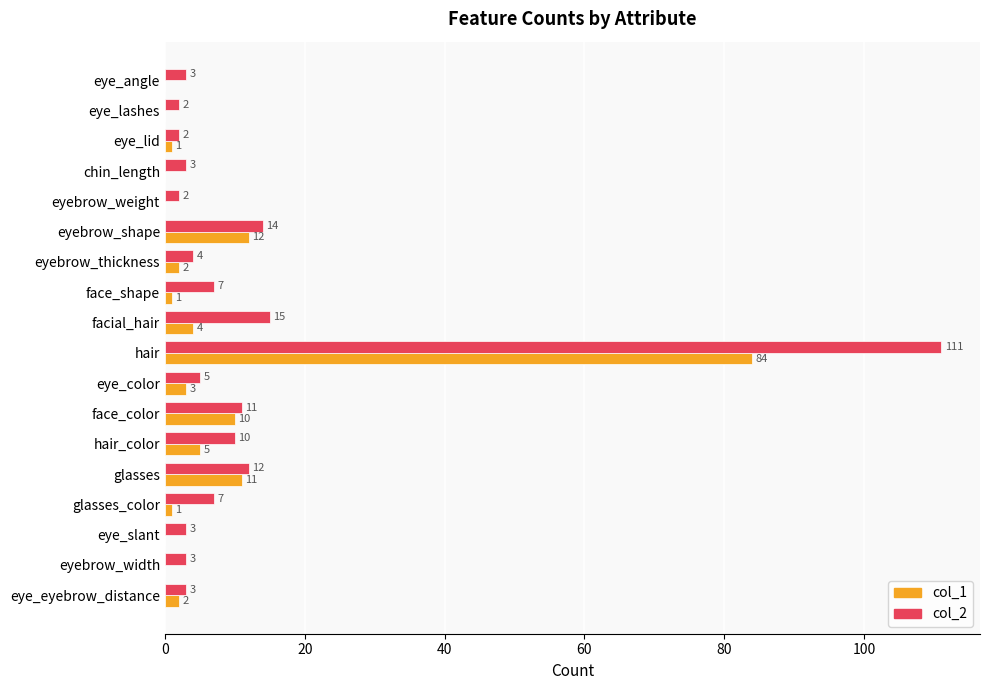

The value of col_2 at face_shape is 7. True or false?

True